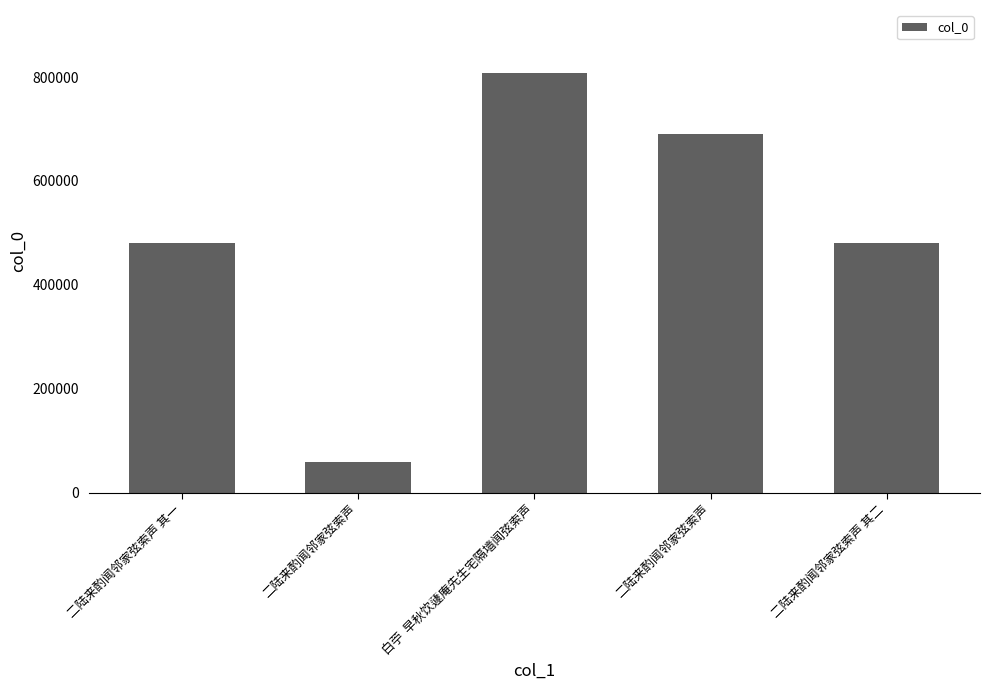

Are the bars horizontal?

No